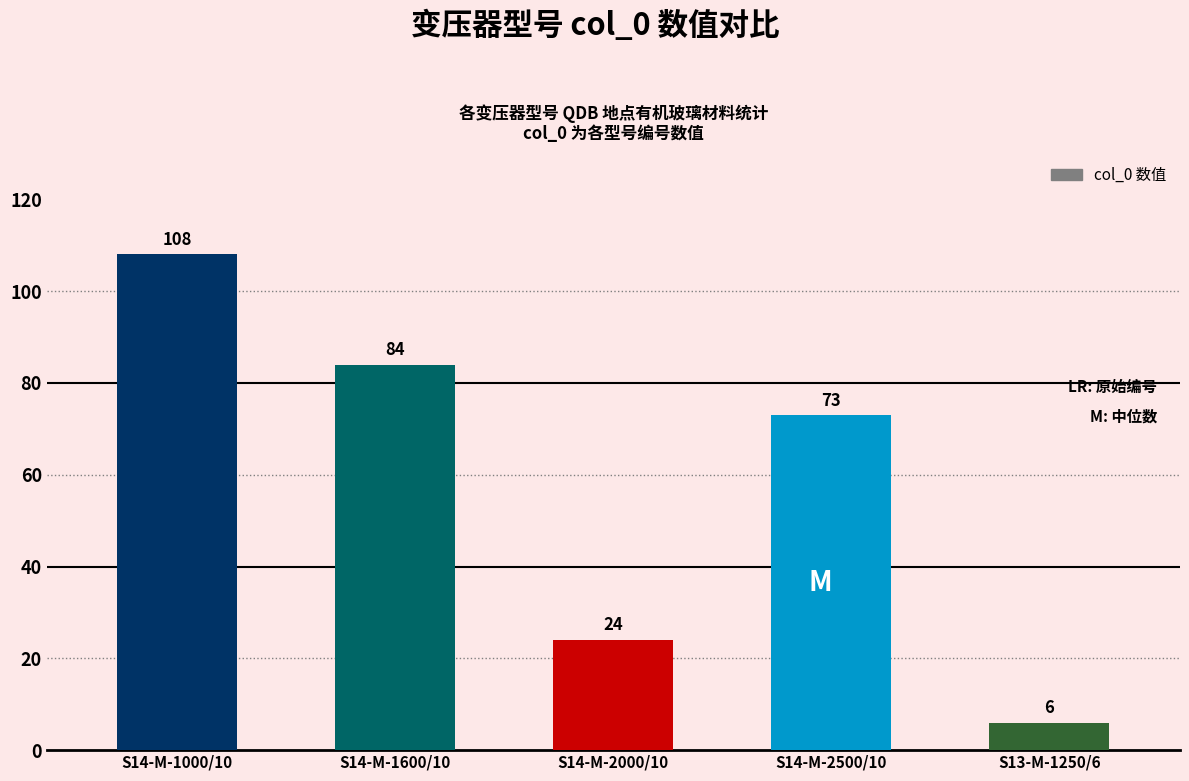

What position from the left is S14-M-1600/10?

2